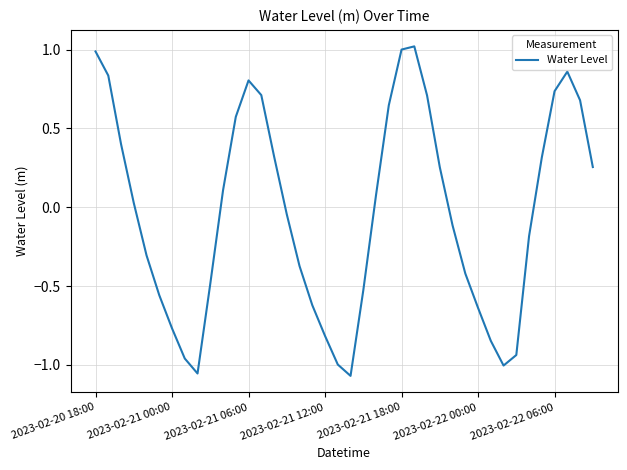

What is the difference between the maximum and minimum values?

2.1